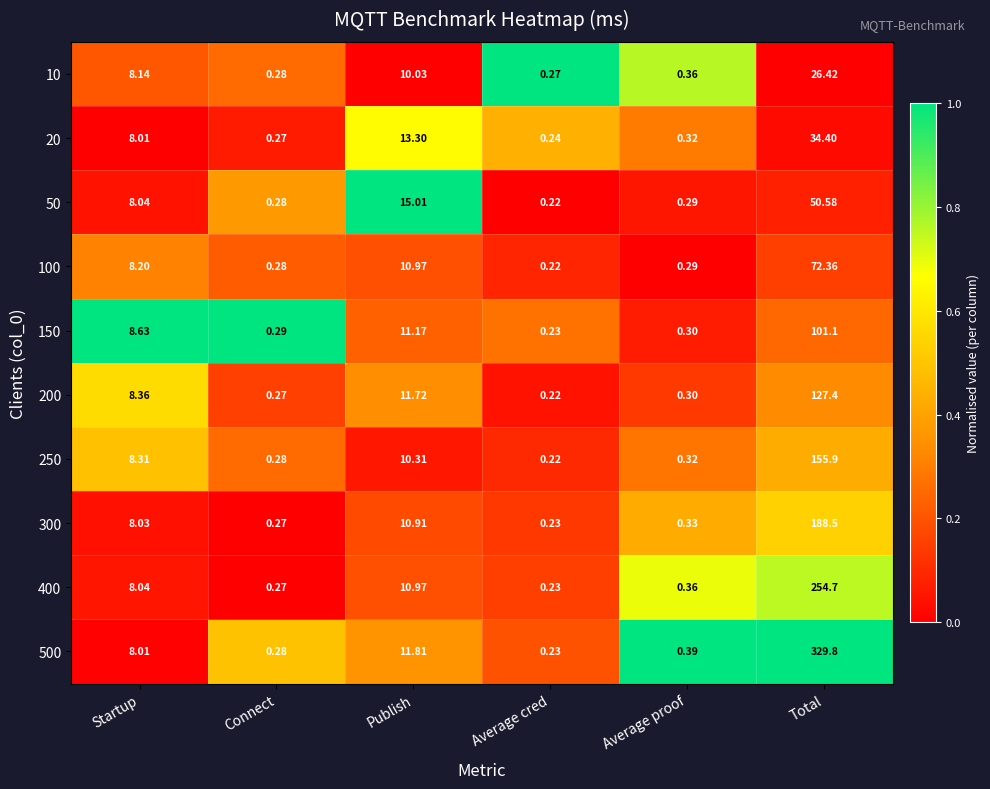

How many data points in 50 are above 8?

3